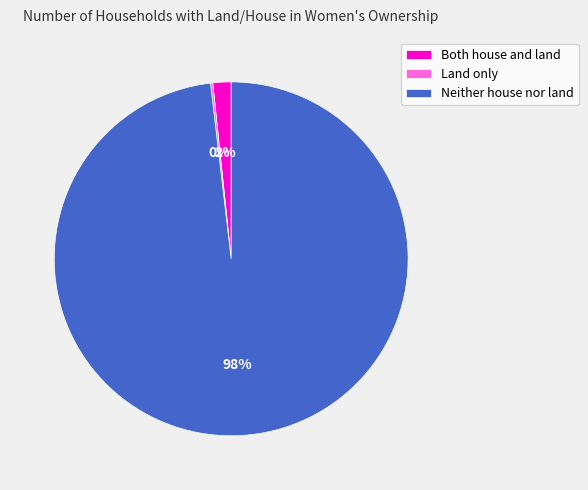

What is the largest slice in the pie chart?

Neither house nor land